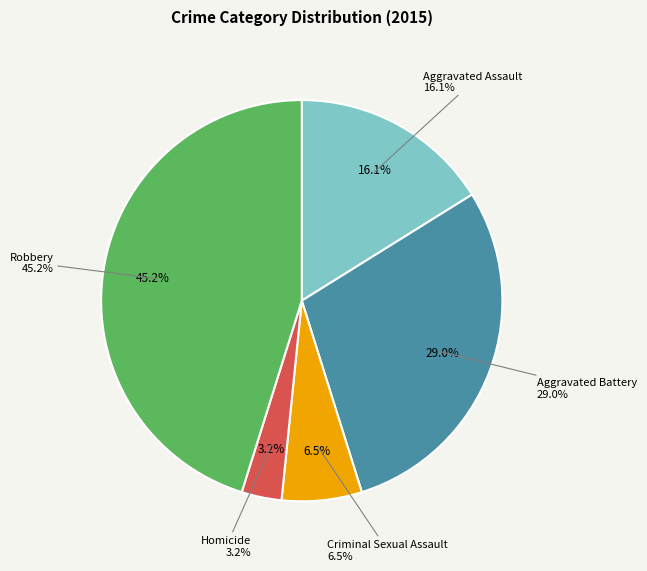

Does Criminal Sexual Assault represent more than half of the total?

No